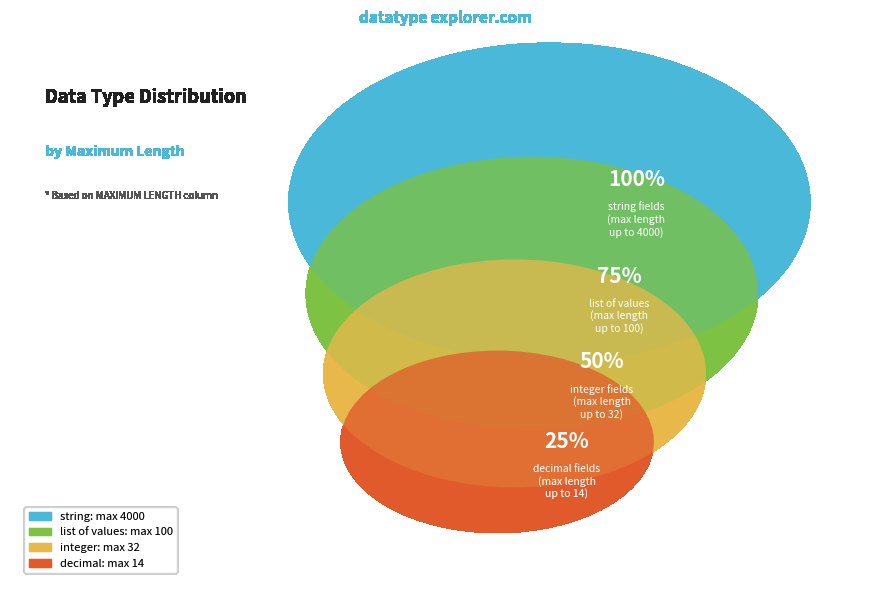

How many slices are in this pie chart?

4